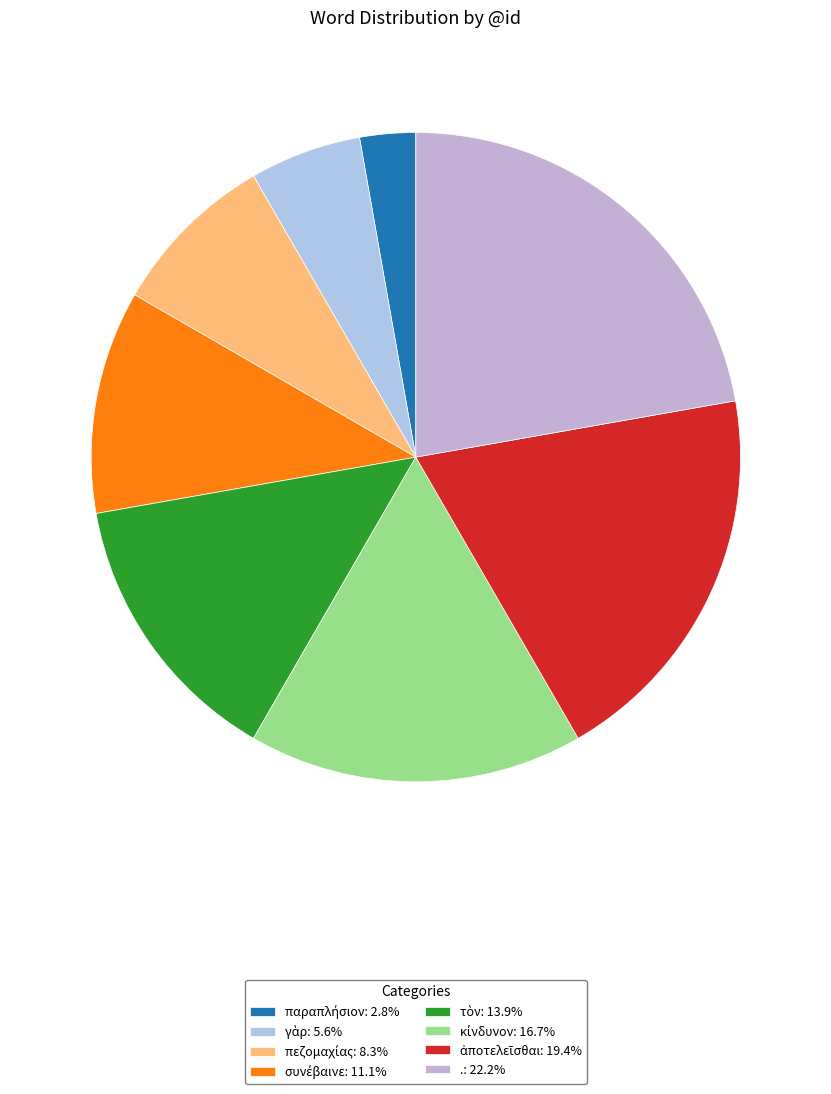

Does . account for over 50% of the chart?

No